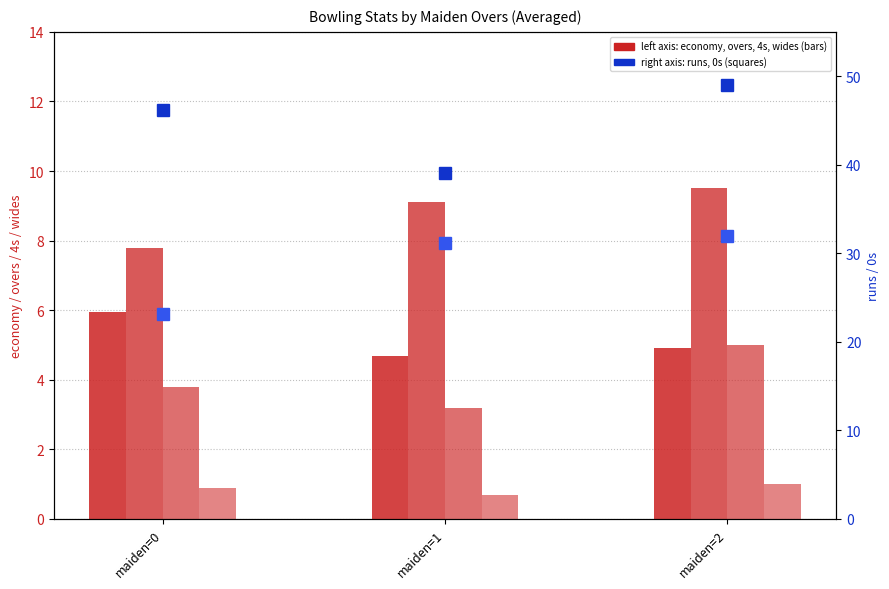

At maiden=1, list the series in order from largest to smallest.

runs, 0s, overs, economy, 4s, wides